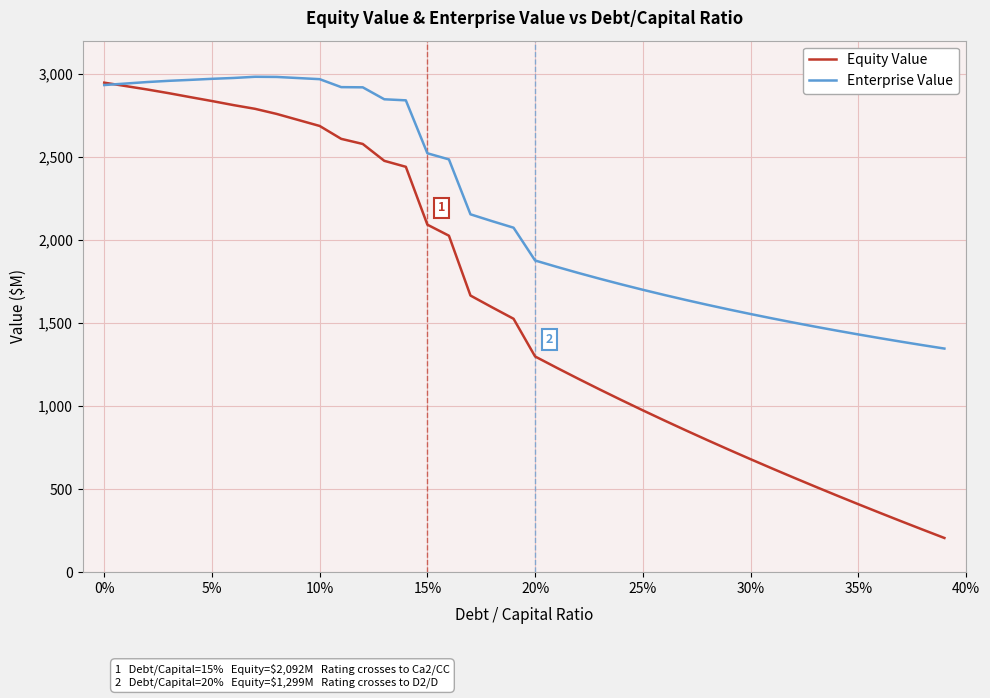

Which series has the widest spread of values?

Equity Value